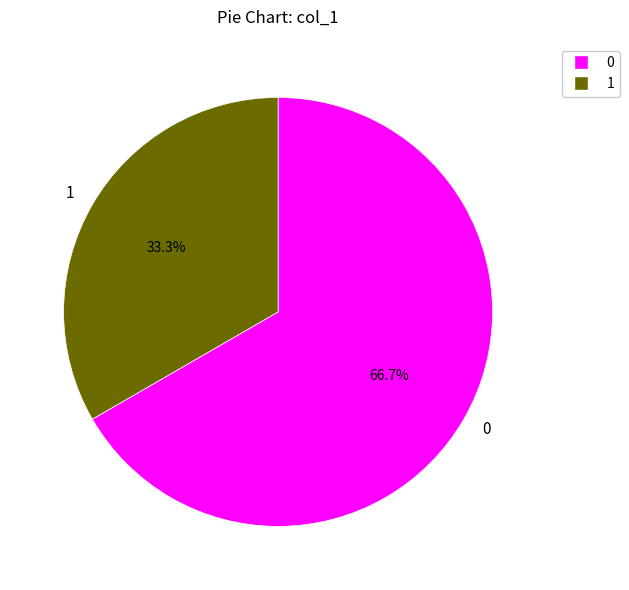

Does 0 represent more than half of the total?

Yes